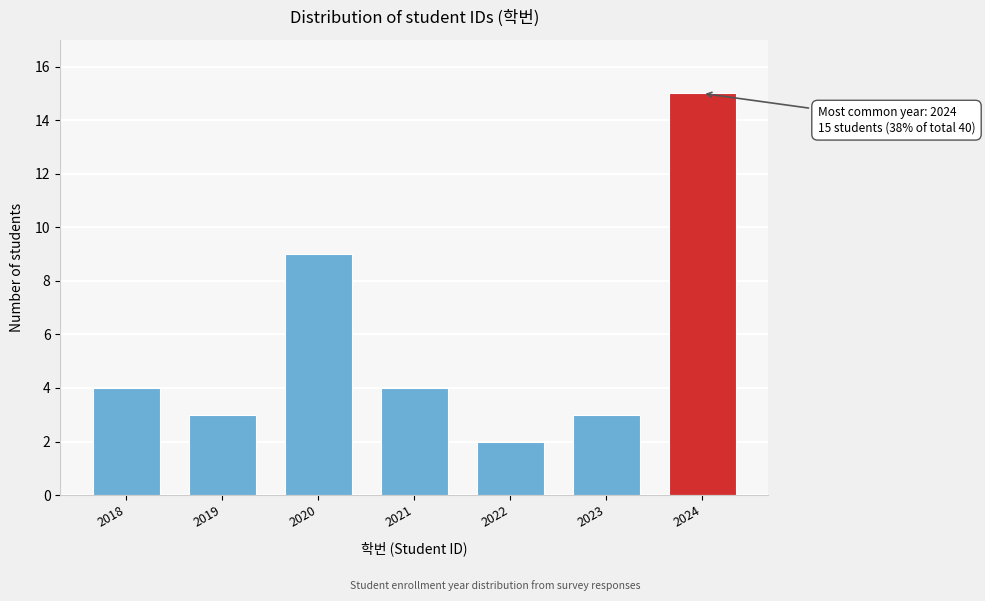

Reading left to right, transcribe all the data shown in this chart.

4	3	9	4	2	3	15